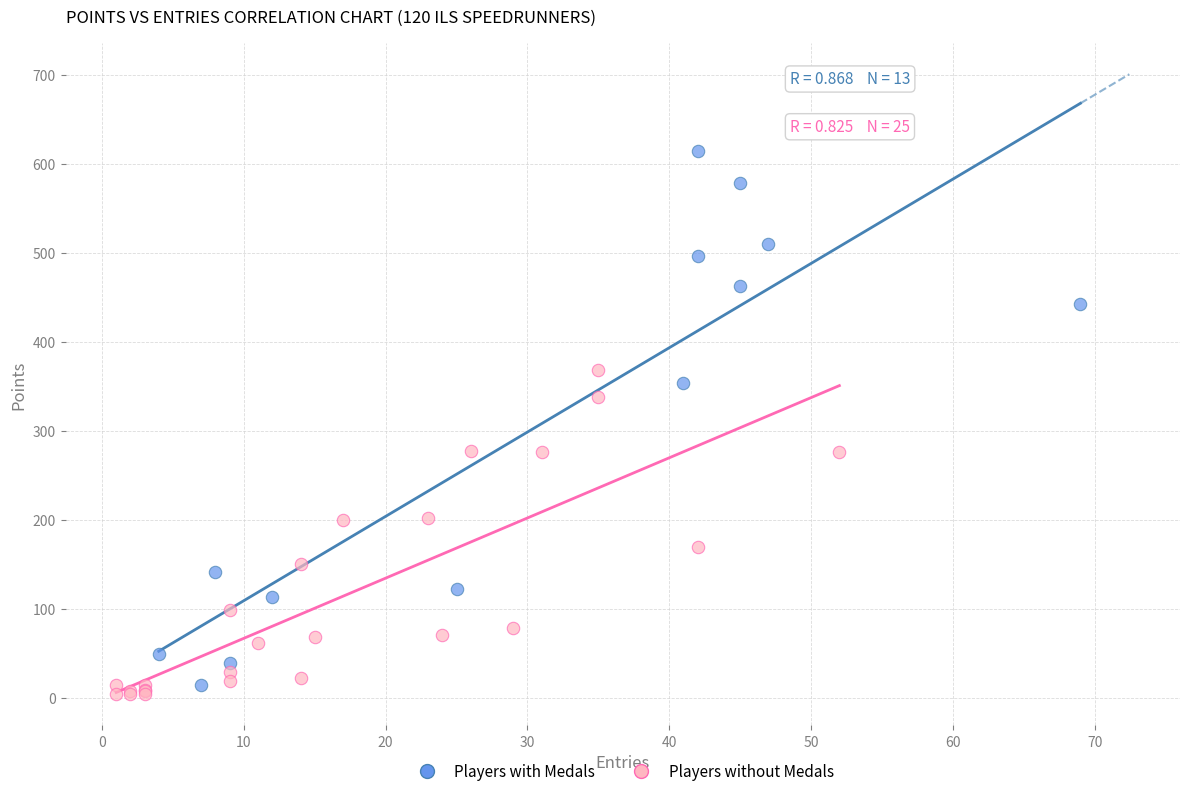

Which series contains the highest Y value?

Players with Medals